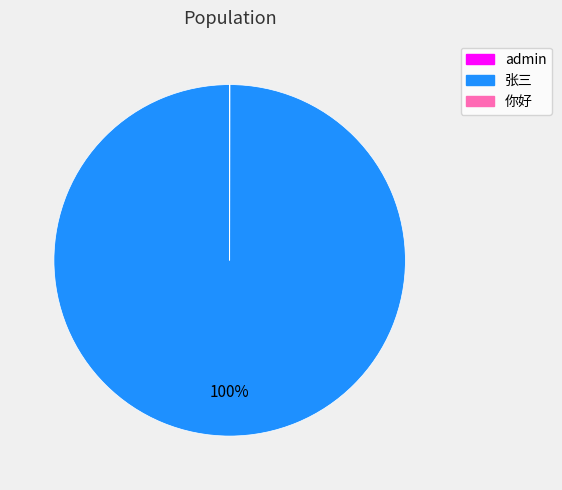

Is 张三 the majority of the pie?

Yes